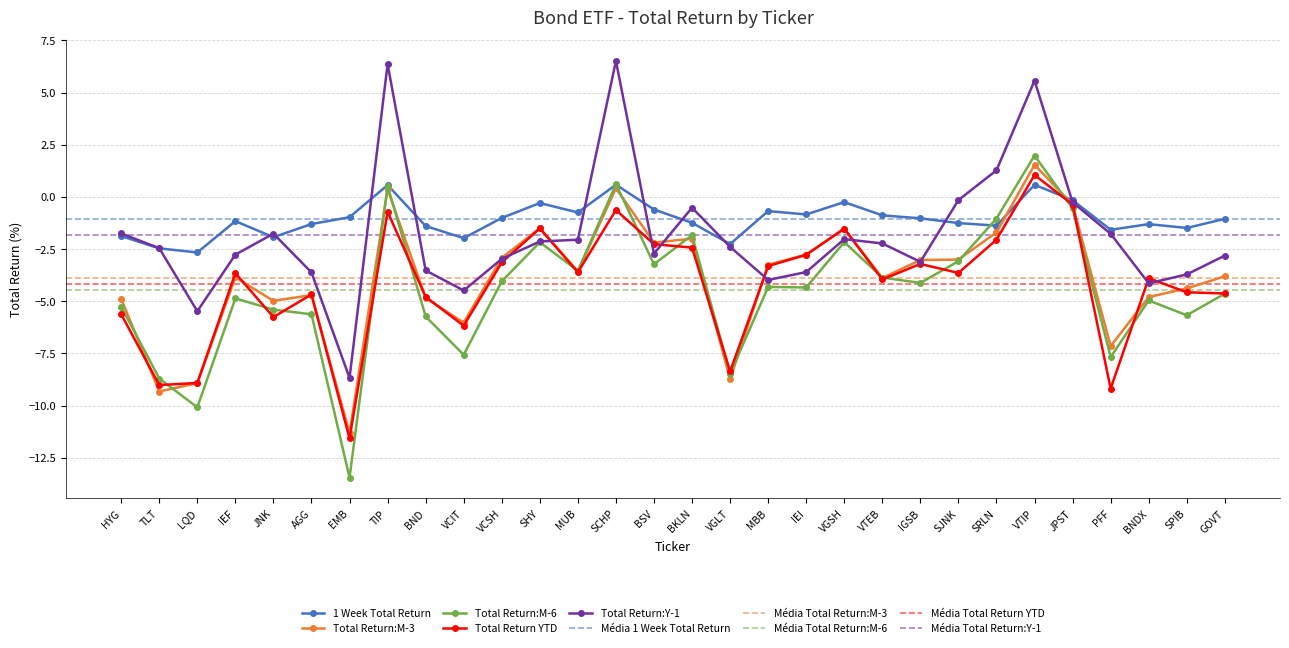

What is the greatest value displayed?

6.5